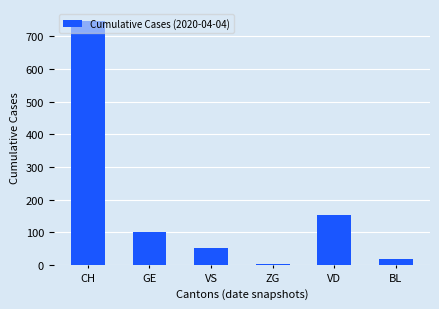

What is the maximum value shown in the chart?

746